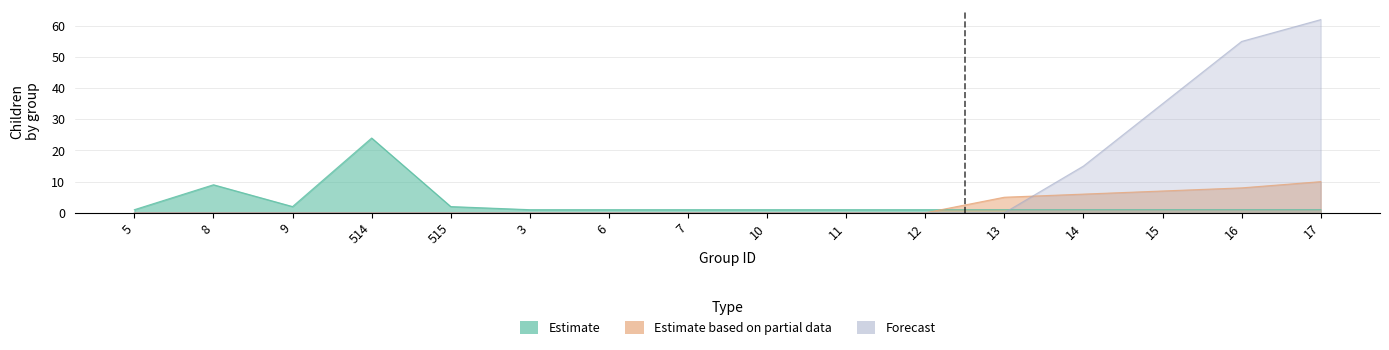

List the series in order of their peak value, highest first.

Forecast, Estimate, Estimate based on partial data